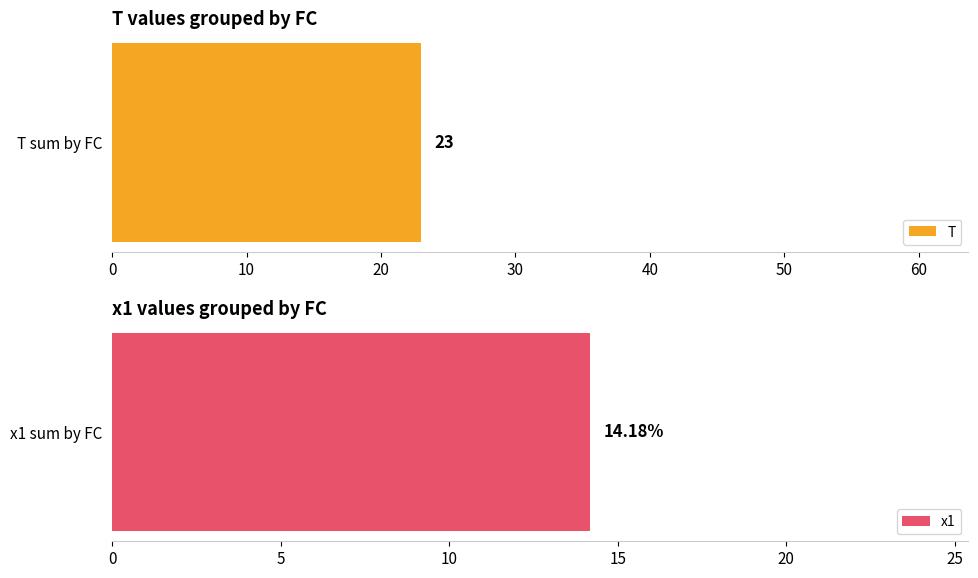

How many distinct data groups are displayed?

2